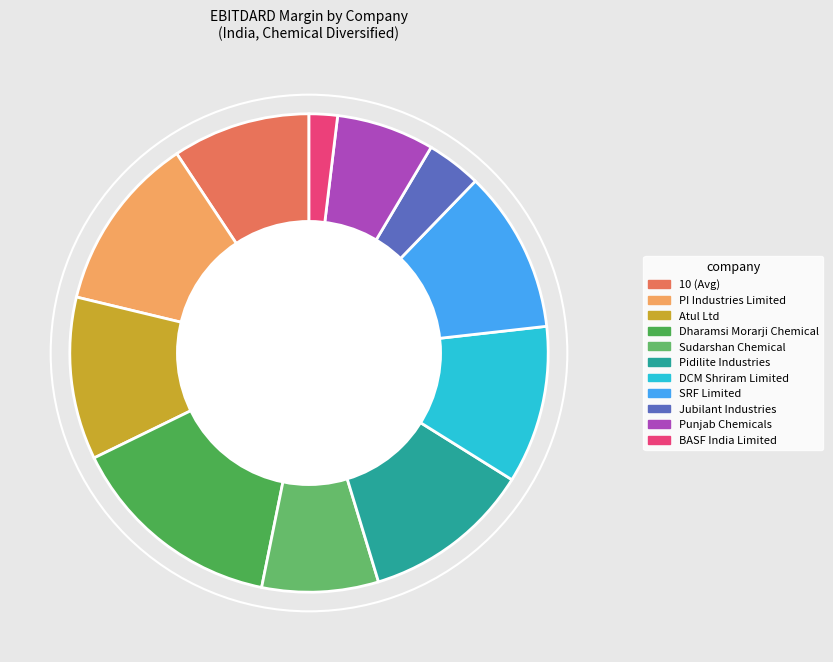

How many segments does this pie chart have?

11